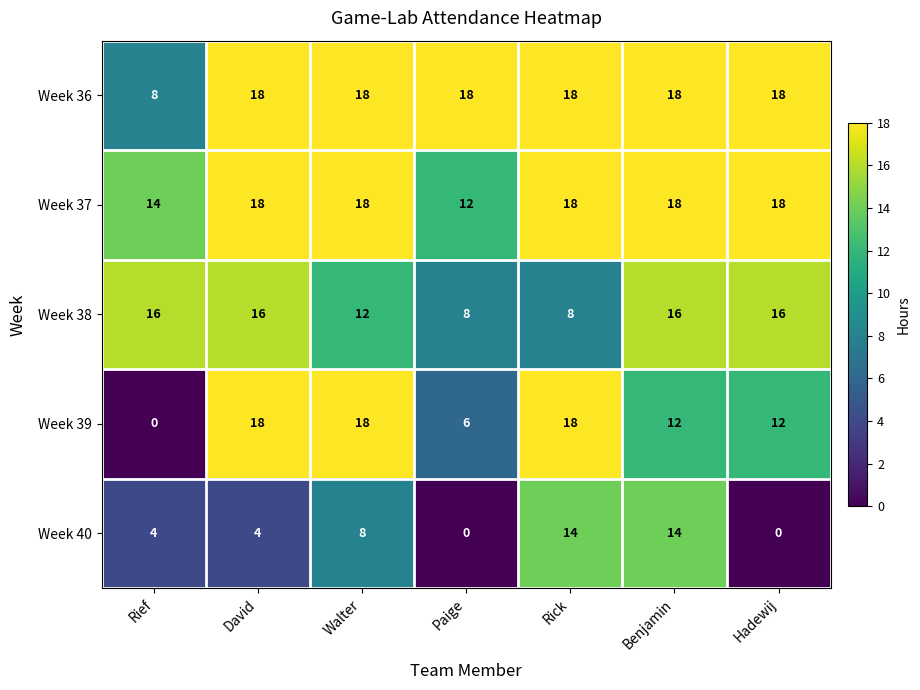

What is the greatest value displayed?

18